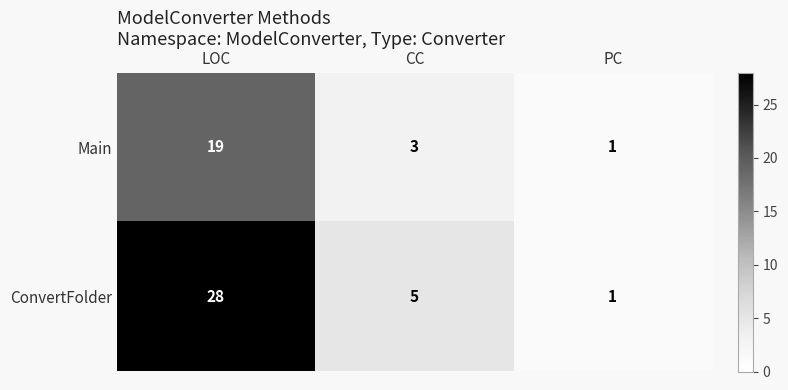

What is the spread (max minus min) of values at CC?

2